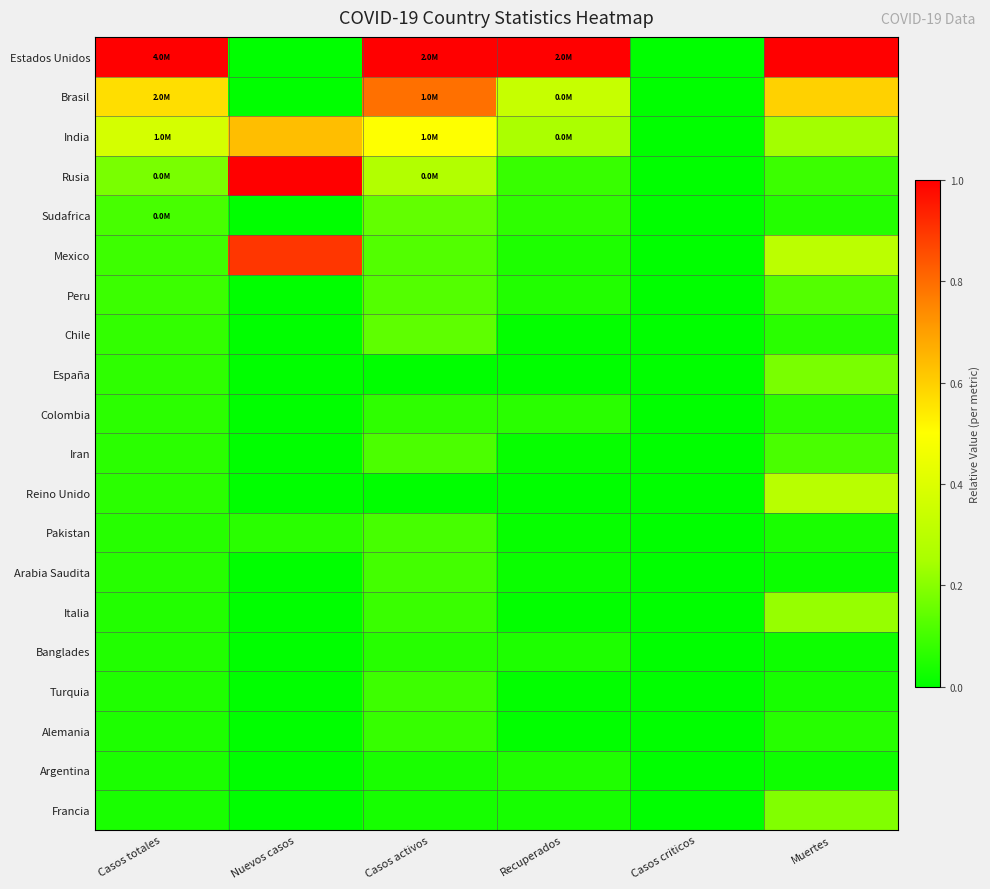

At which category is the sum across all series the highest?

Casos activos